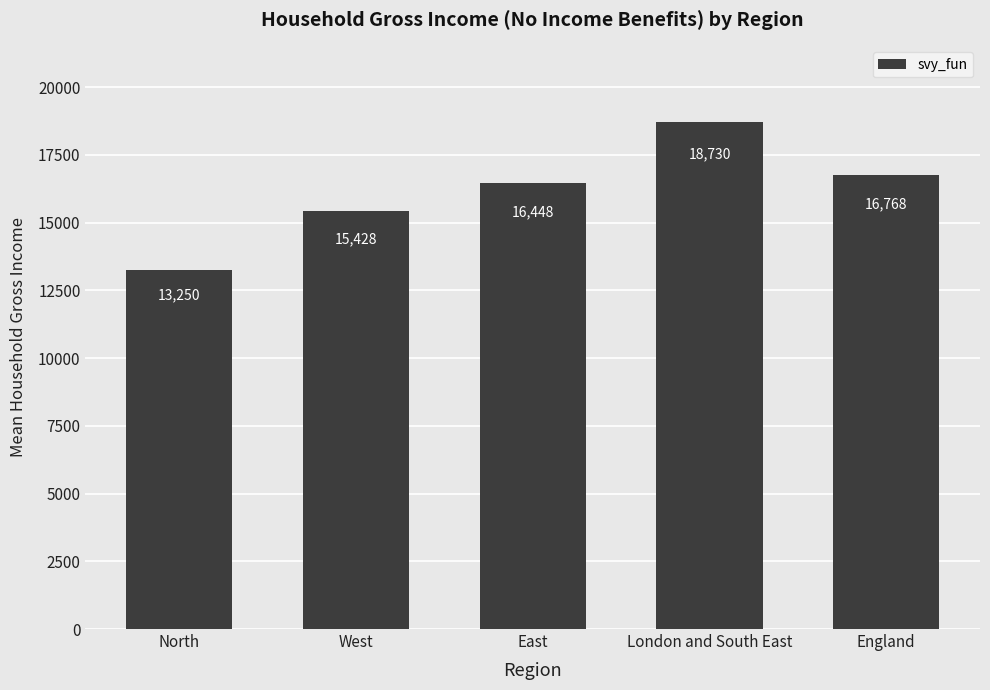

Is it true that the value at West is 21942.1?

False